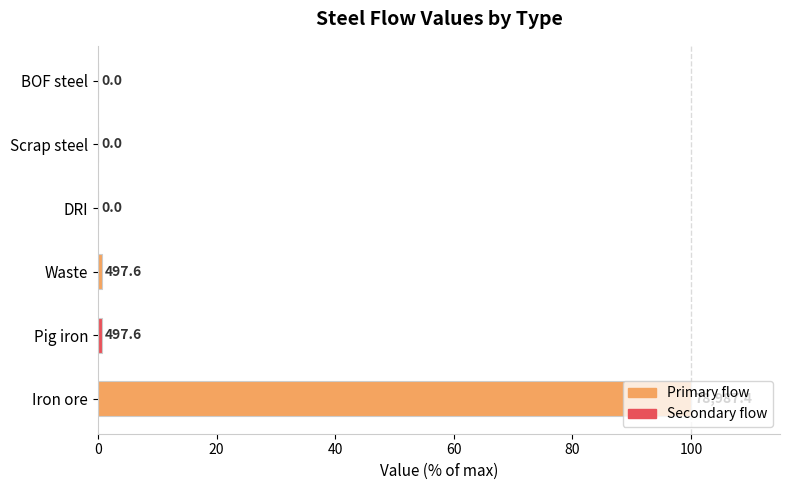

Which label corresponds to the largest value in the chart?

Iron ore